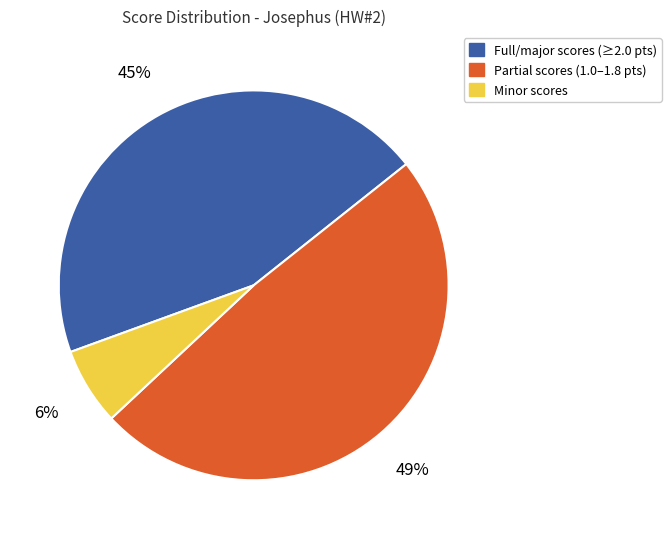

Combined, do Minor scores and Full/major scores (≥2.0 pts) account for over 50%?

Yes